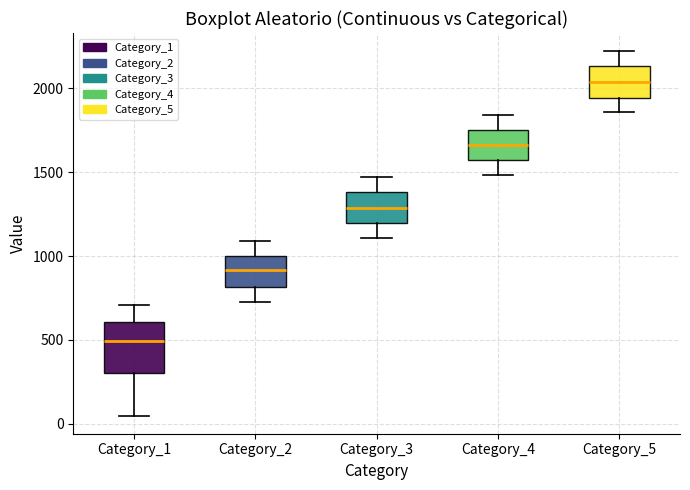

Which box has the highest median line?

Category_5